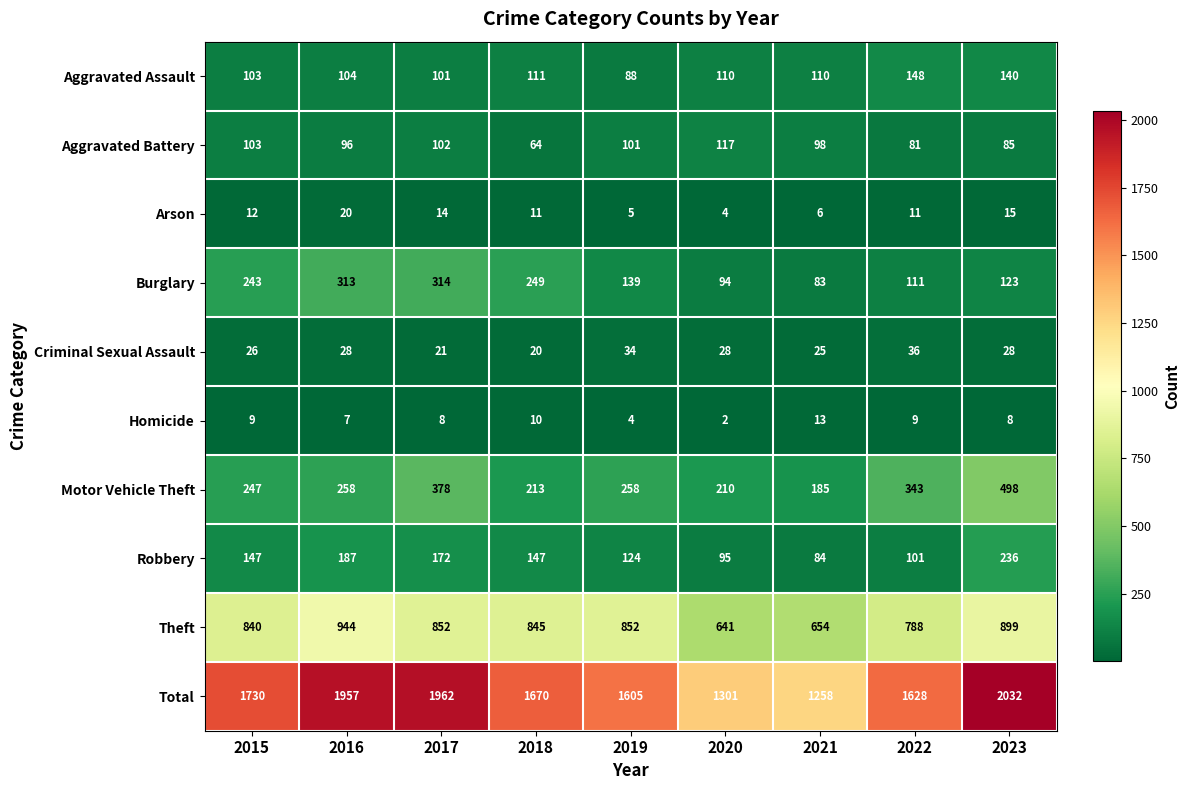

List the series in order of their peak value, highest first.

Total, Theft, Motor Vehicle Theft, Burglary, Robbery, Aggravated Assault, Aggravated Battery, Criminal Sexual Assault, Arson, Homicide